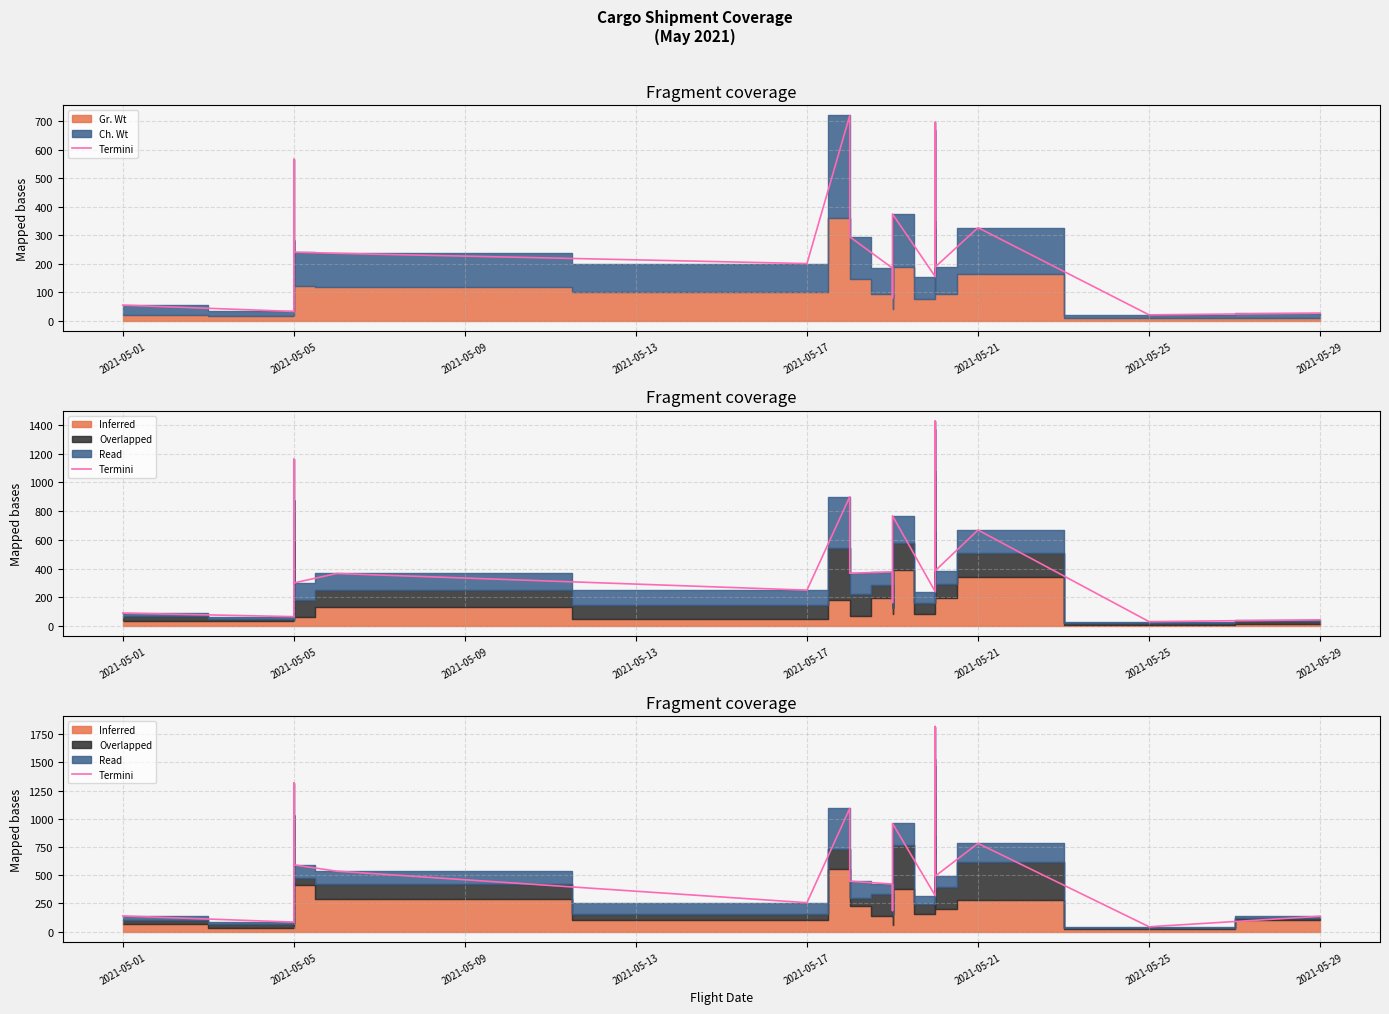

At which label does the data first exceed 491?

2021-05-05